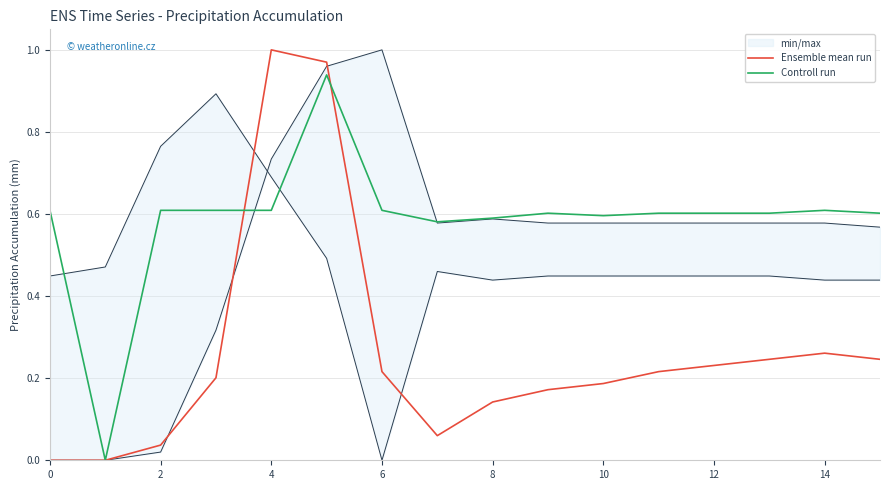

Which series has the largest total across all categories?

Controll run